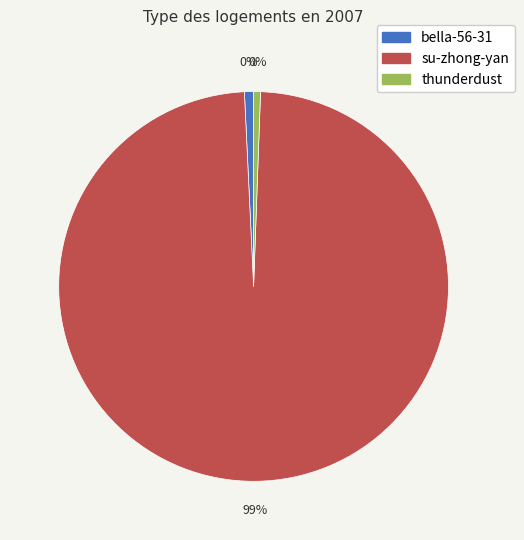

To the nearest percent, what is the difference between the largest and smallest slice percentages?

98%